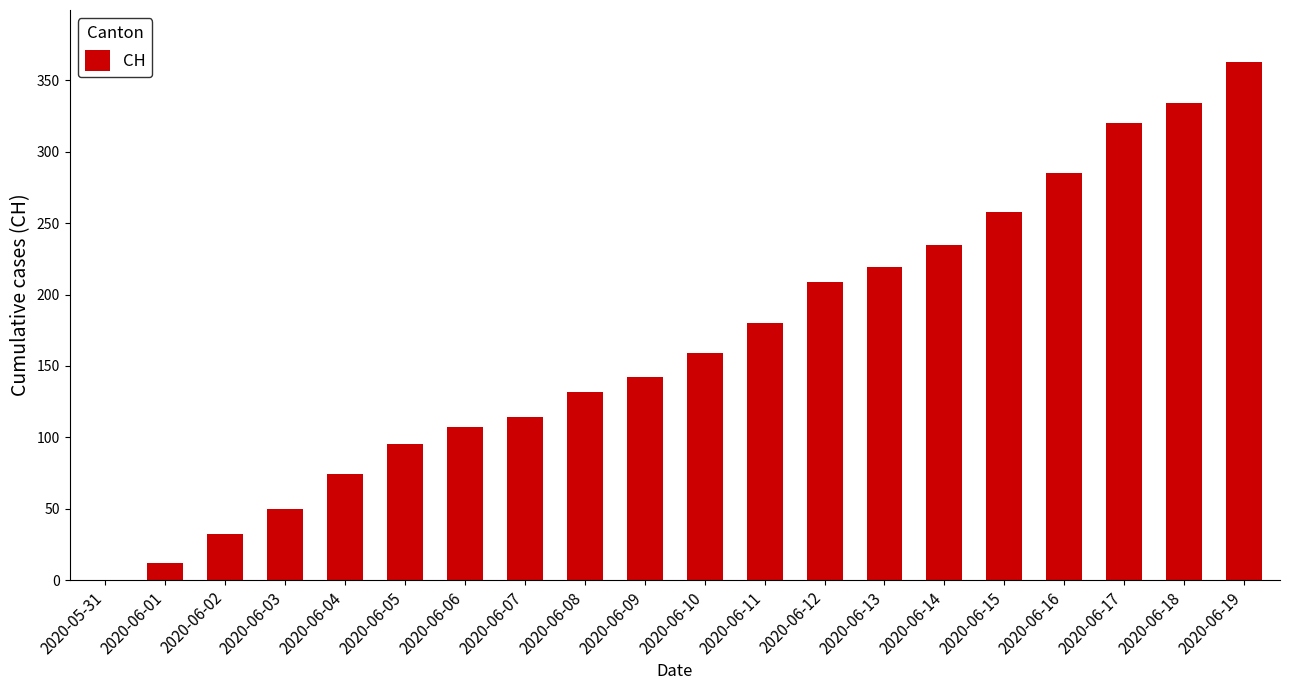

Reading right to left, extract all data points from this chart.

363	334	320	285	258	235	219	209	180	159	142	132	114	107	95	74	50	32	12	0